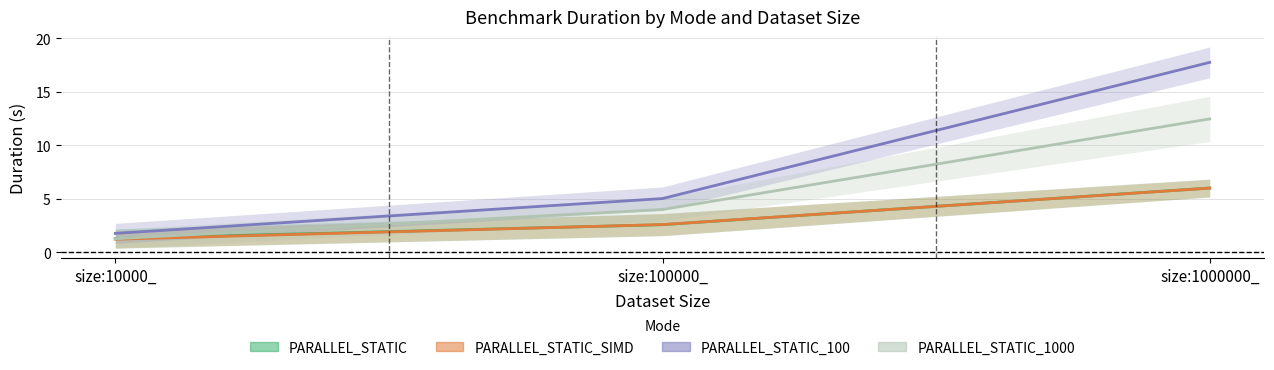

How many data points does each series have?

3